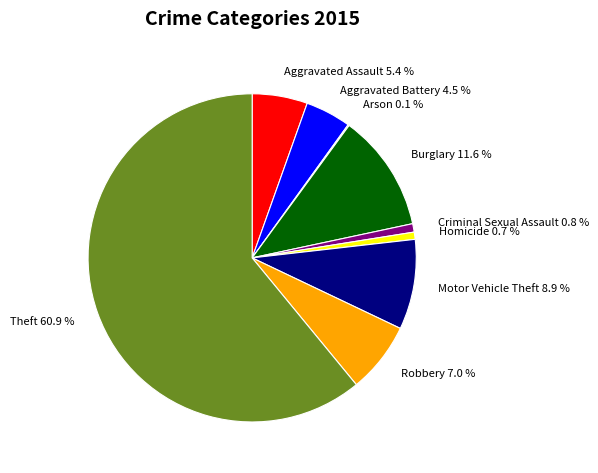

True or false: Criminal Sexual Assault accounts for 11% of the total.

False